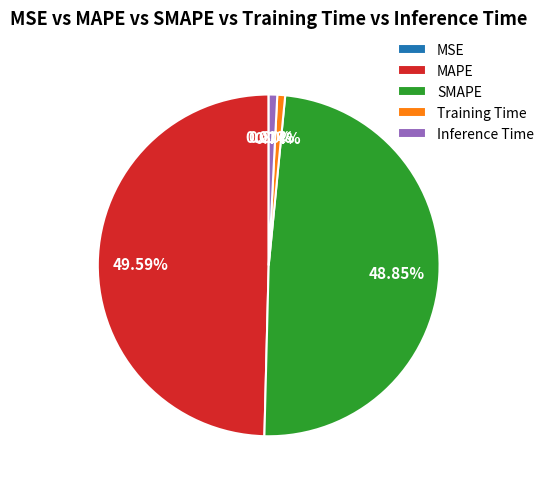

Is the sum of MAPE and Inference Time greater than half?

Yes